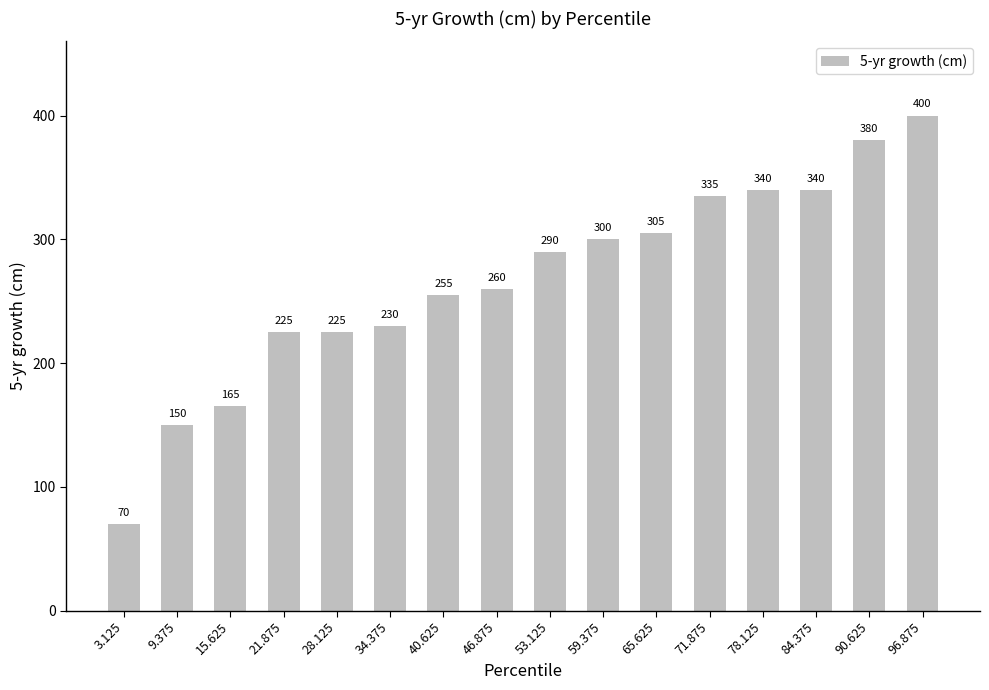

The value at 78.125 is 108. True or false?

False